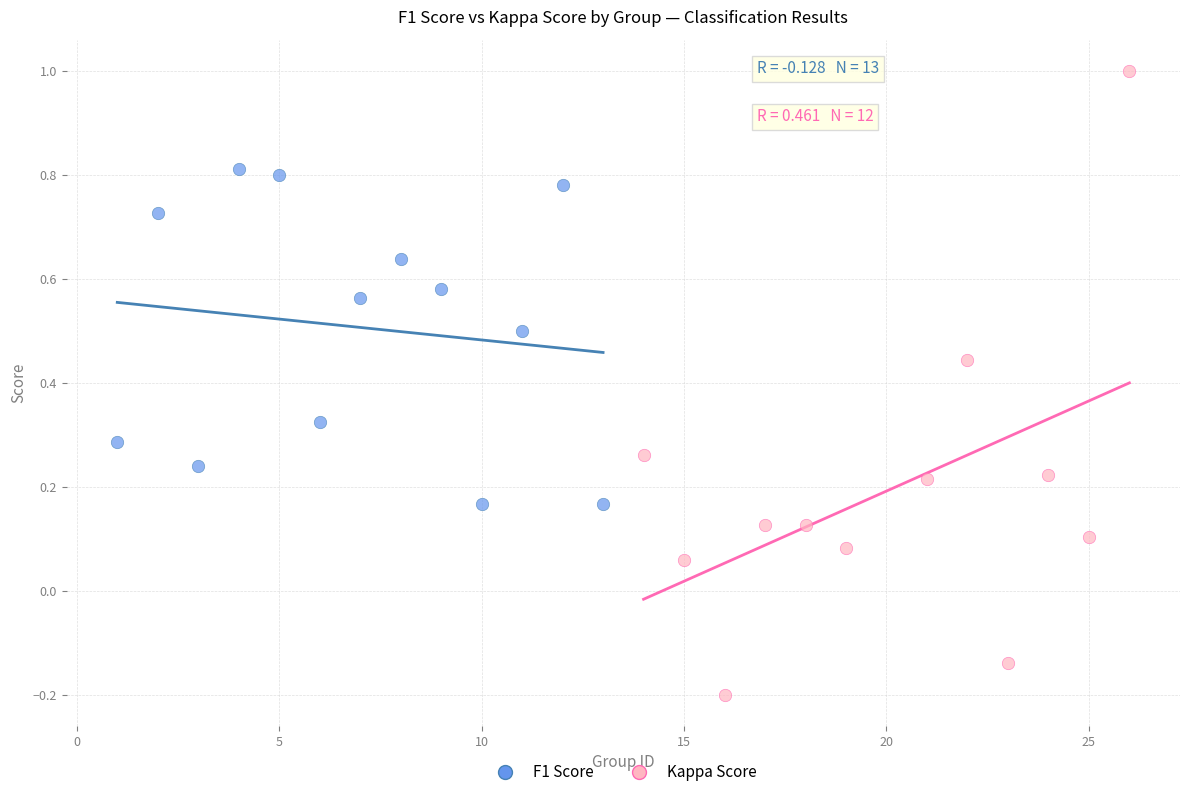

Which series reaches the maximum Y coordinate?

Kappa Score